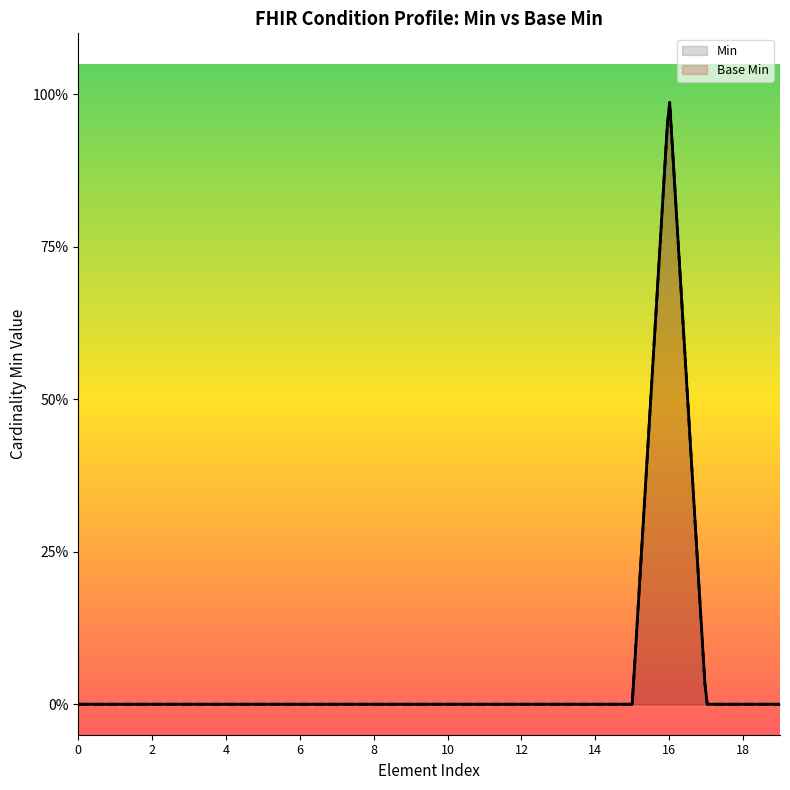

Reading left to right, extract all data points from this chart.

0	0	0	0	0	0	0	0	0	0	0	0	0	0	0	0	1	0	0	0